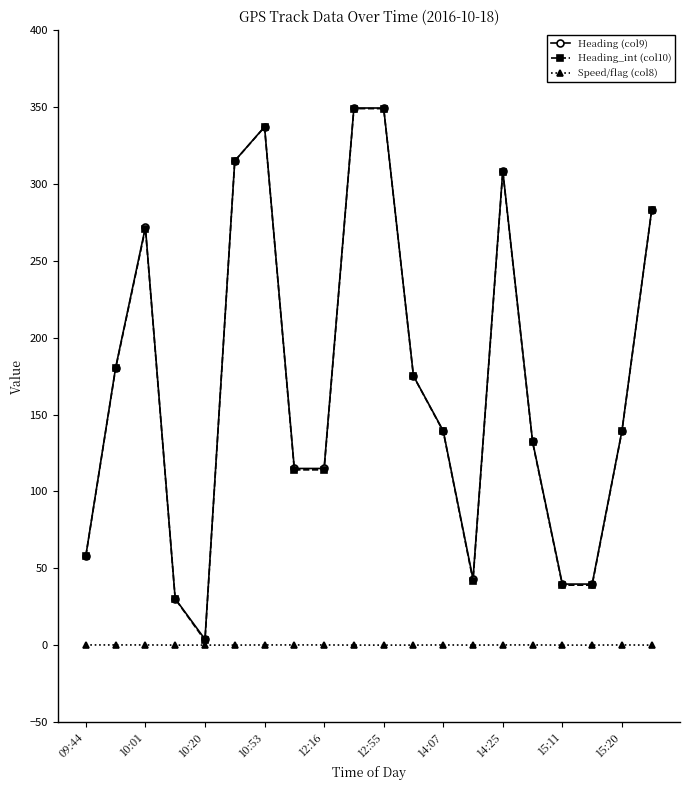

What is the value of the Heading_int (col10) point at the 4th from the left?

30.0